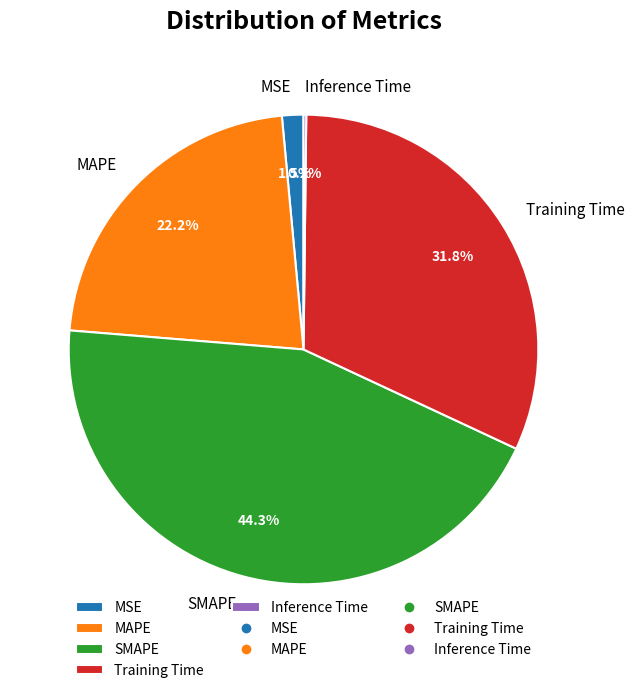

Approximately how many times larger is the value at SMAPE compared to Training Time?

1.4